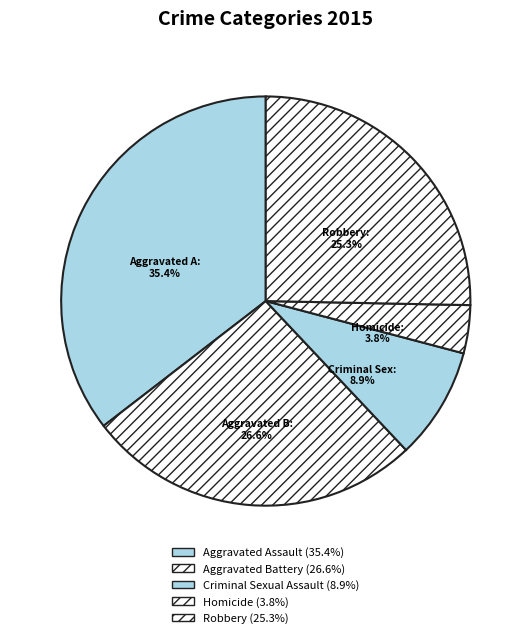

To the nearest percent, what percentage of the pie is Homicide?

4%